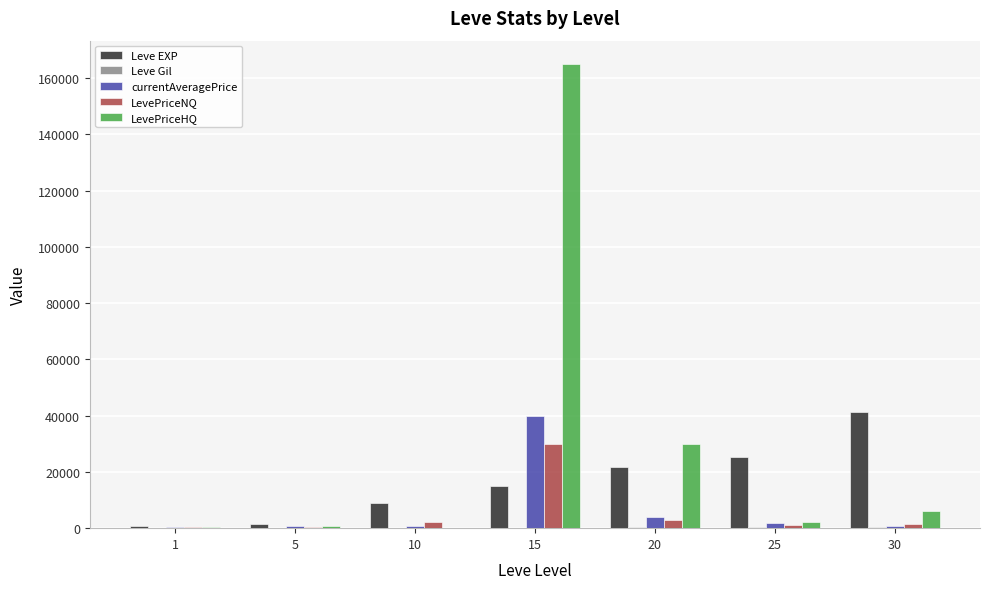

What is the maximum value shown in the chart?

165000.0